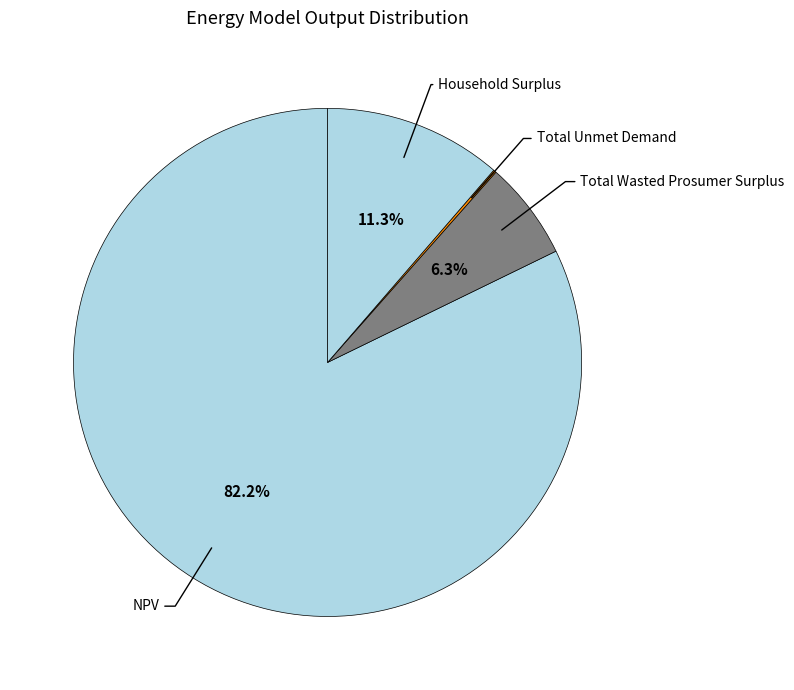

Which category has the smallest portion of the pie?

Total Unmet Demand